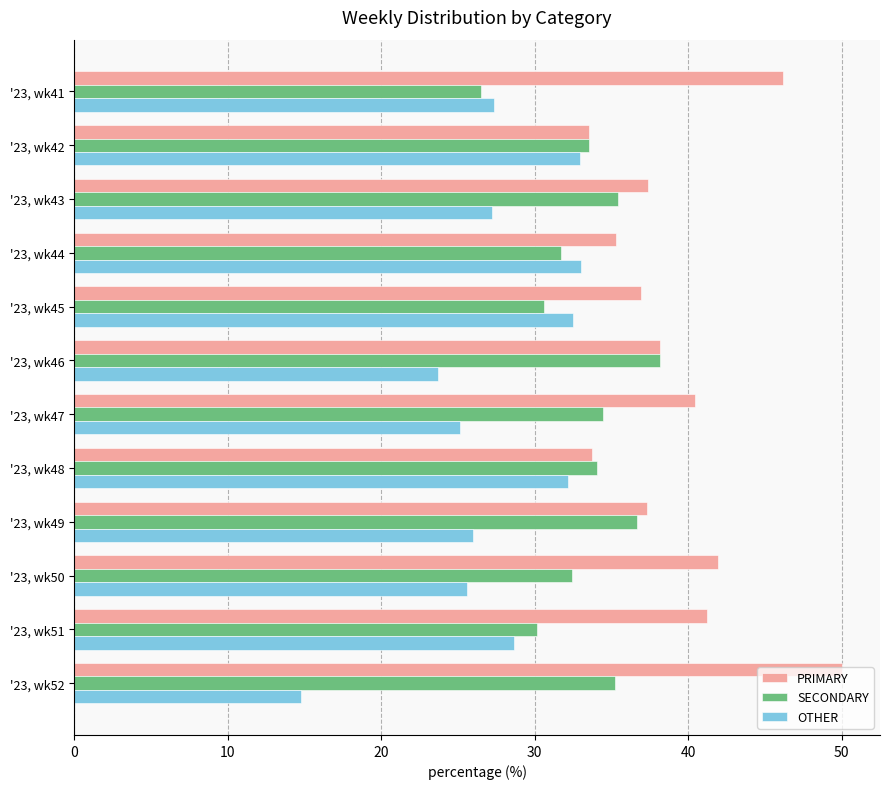

Which category has the highest value across all series?

'23, wk52